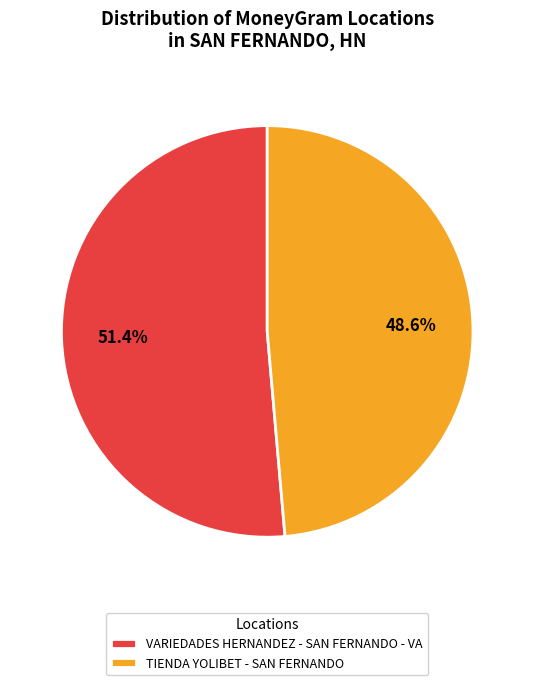

Which slice is the smallest?

TIENDA YOLIBET - SAN FERNANDO